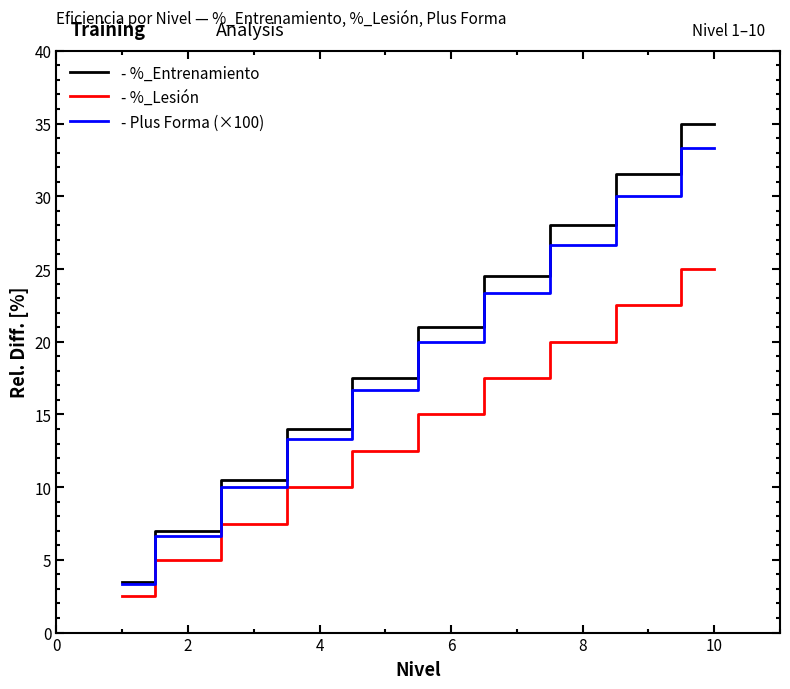

Which series has the largest range (max minus min)?

- %_Entrenamiento